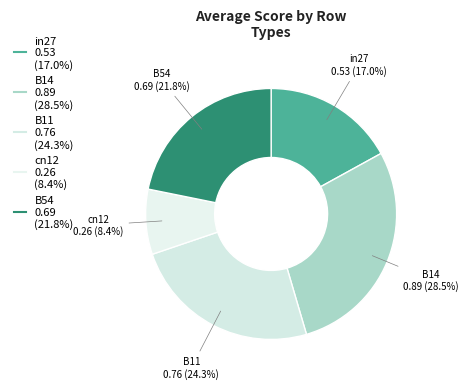

Combined, do B11 and B54 account for over 50%?

No